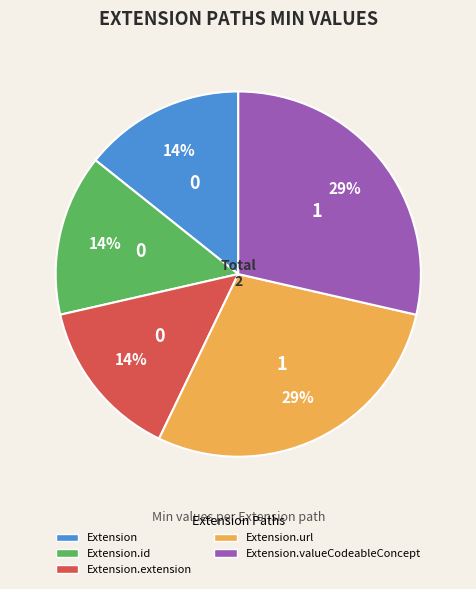

Combined, do Extension.extension and Extension.url account for over 50%?

No